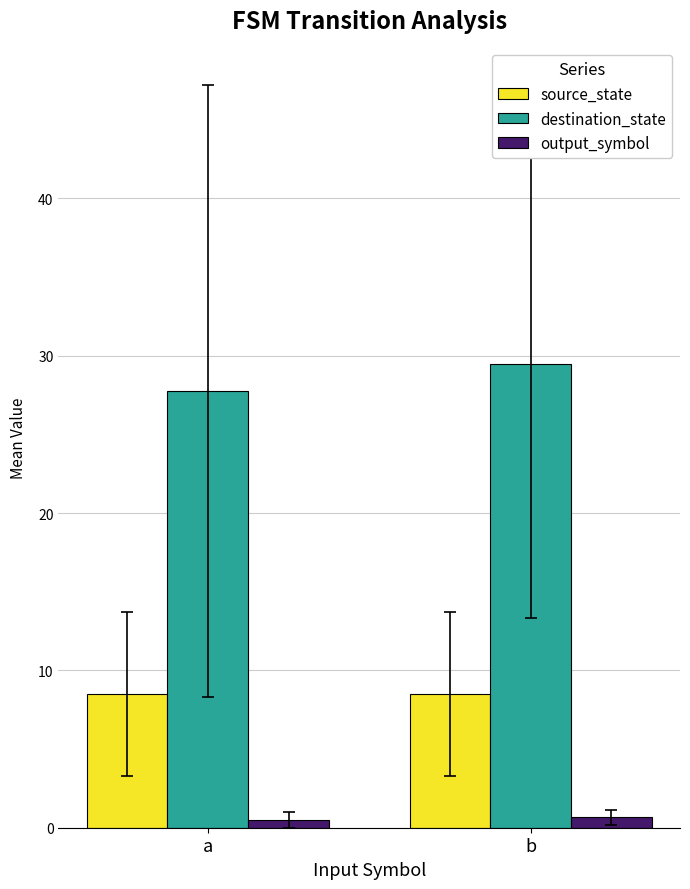

What is the highest value of the destination_state series?

29.4